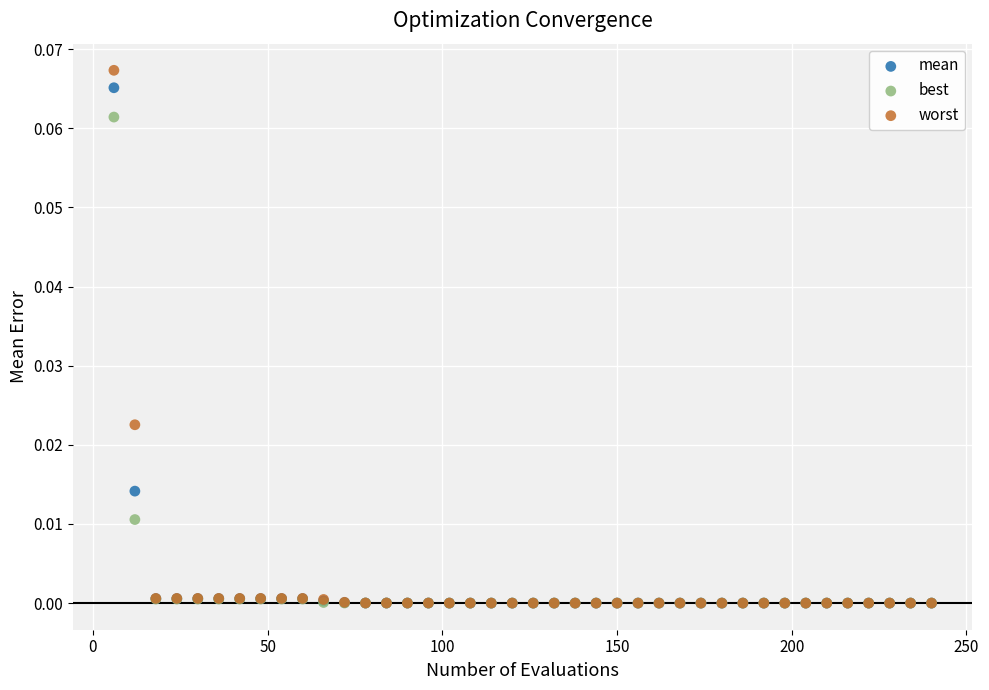

Which series has the largest Y range (max minus min)?

worst